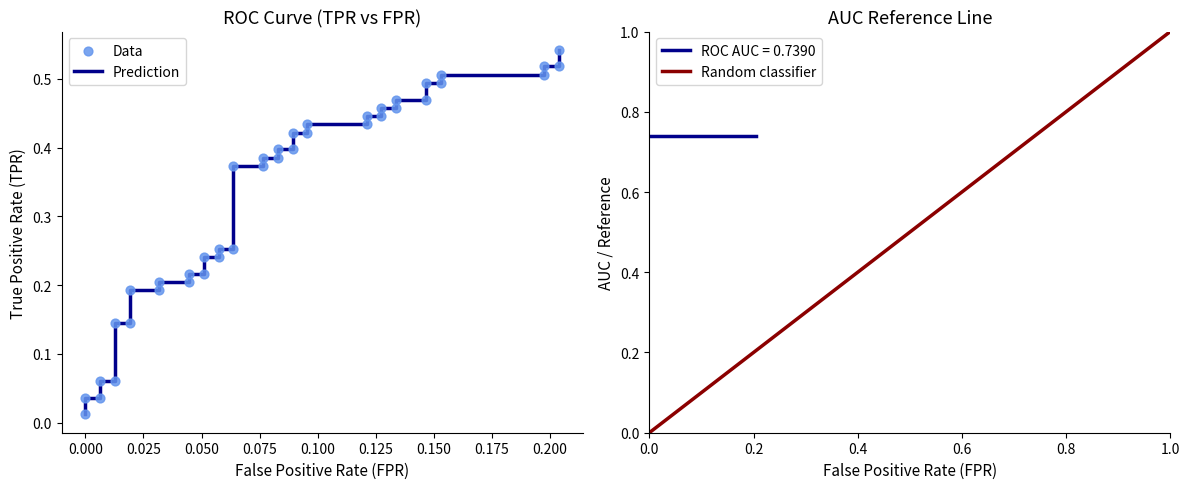

Is the value of fpr at 32 greater than the value of tpr at 26?

No